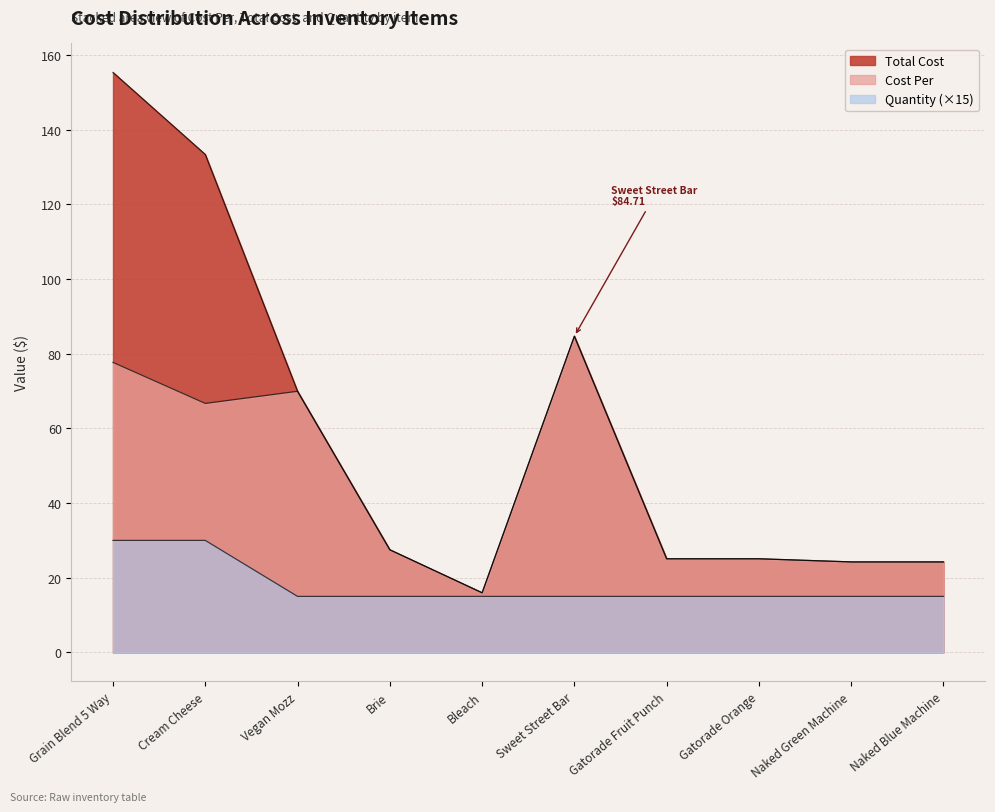

Which category has the highest value in the Total Cost series?

Grain Blend 5 Way